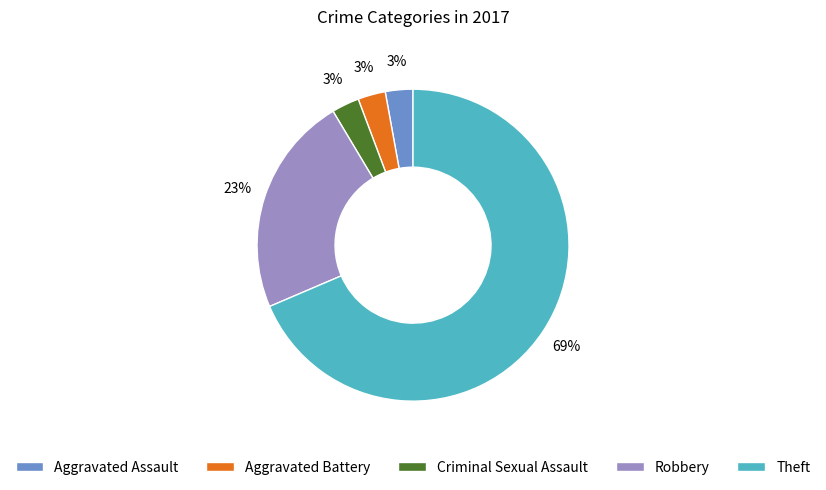

What is the largest slice in the pie chart?

Theft